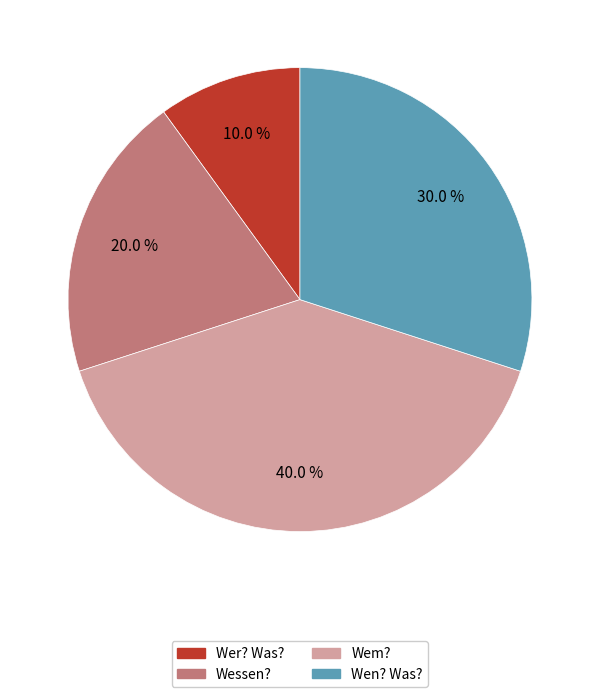

Approximately how many times larger is the value at Wem? compared to Wer? Was??

4.0